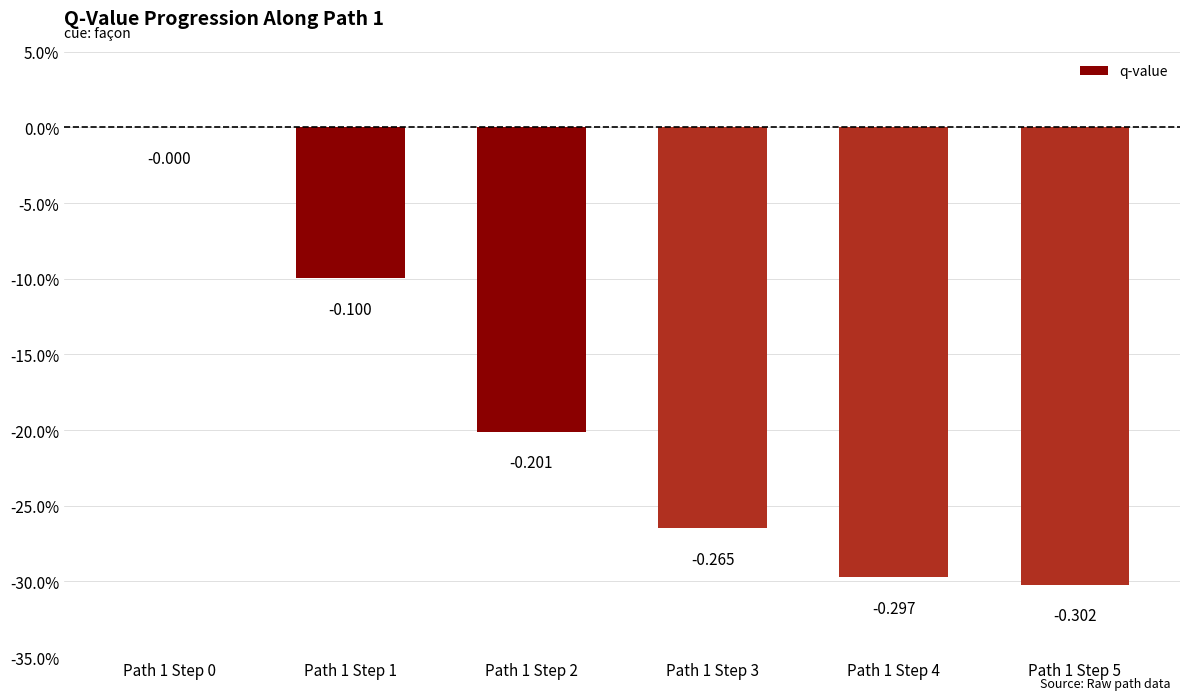

What is the minimum value shown in the chart?

-0.3